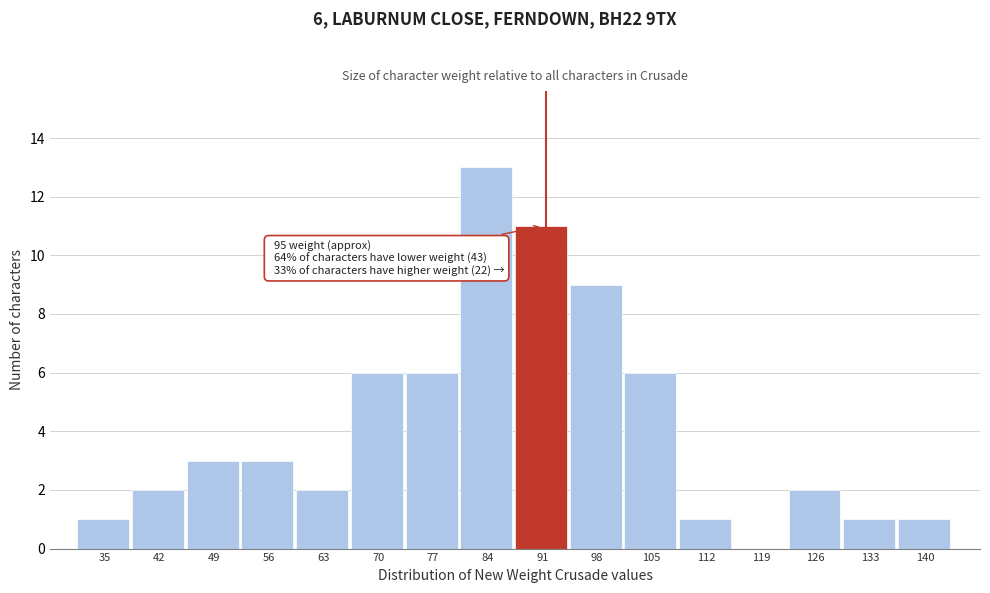

Reading left to right, transcribe all the data shown in this chart.

35=1	42=2	49=3	56=3	63=2	70=6	77=6	84=13	91=11	98=9	105=6	112=1	119=0	126=2	133=1	140=1